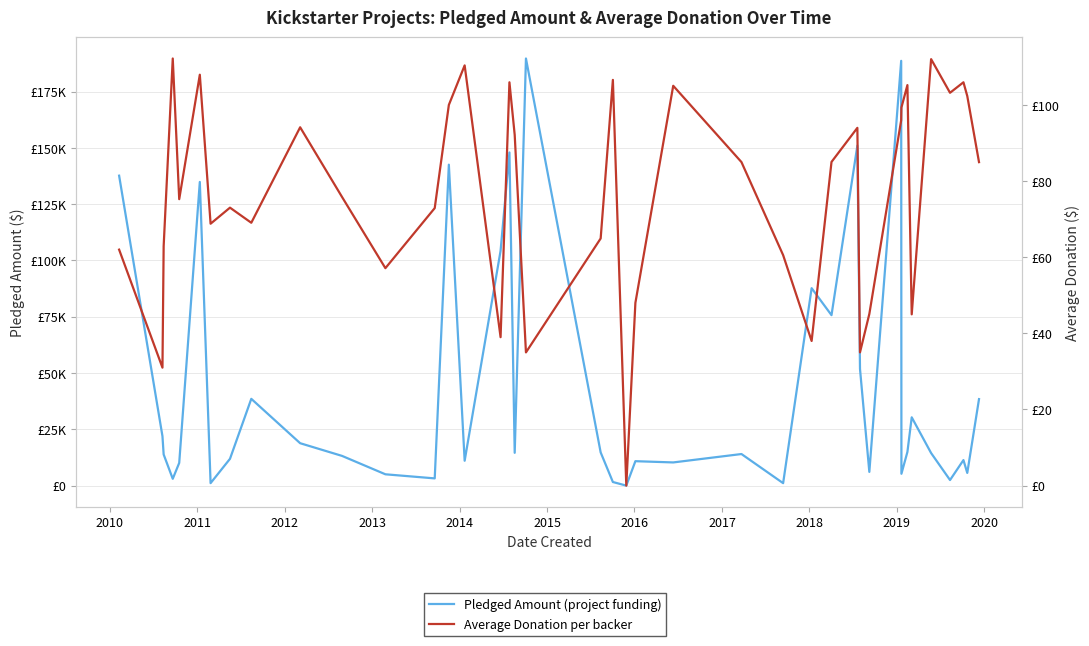

How many data points in Pledged Amount are less than 14455?

20